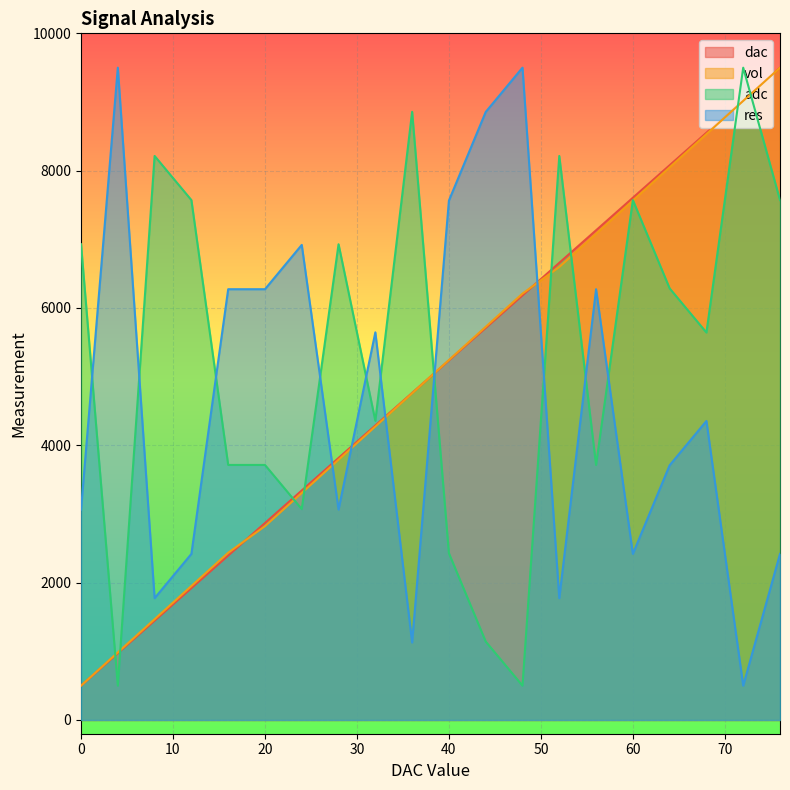

What is the highest value of the res series?

9500.0